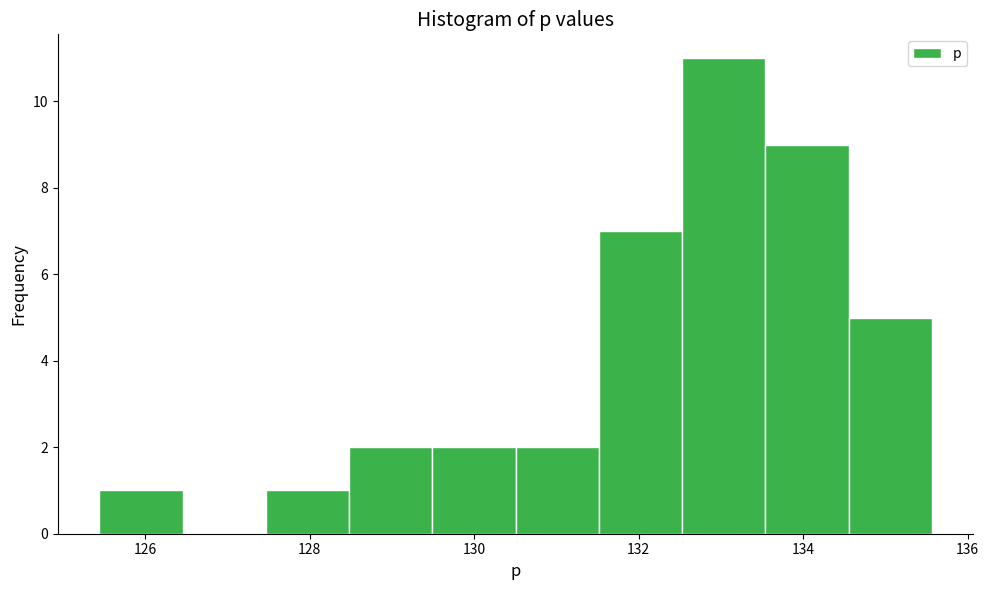

Which range on the x-axis has the tallest bar?

132.6 to 133.6